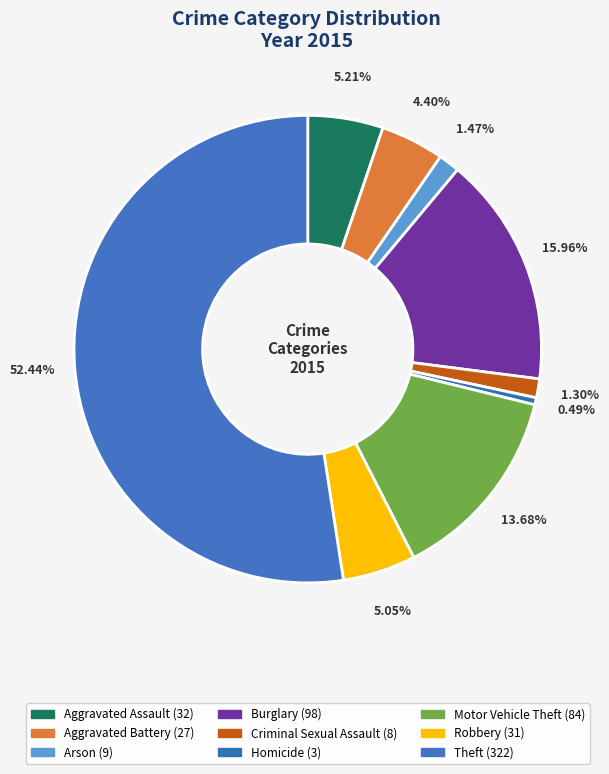

How many segments does this pie chart have?

9